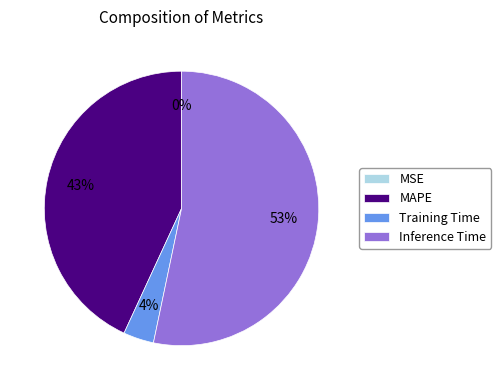

What percentage is the Training Time slice, to the nearest percent?

4%